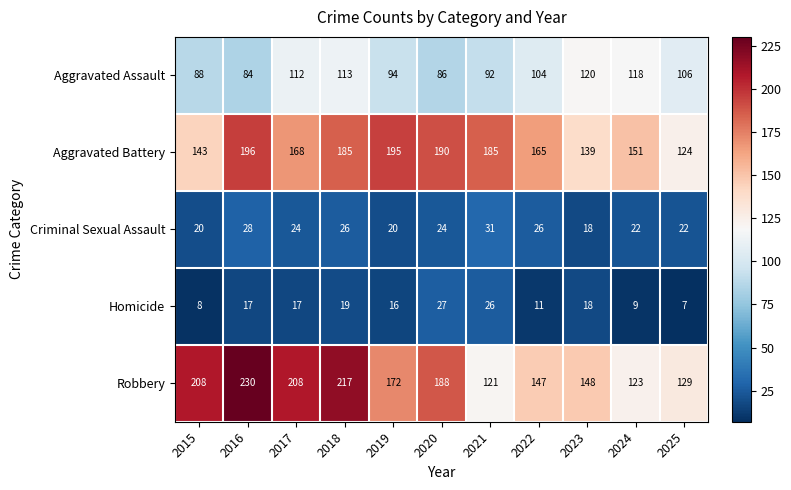

What is the difference between the second highest and minimum values in the Robbery series?

96